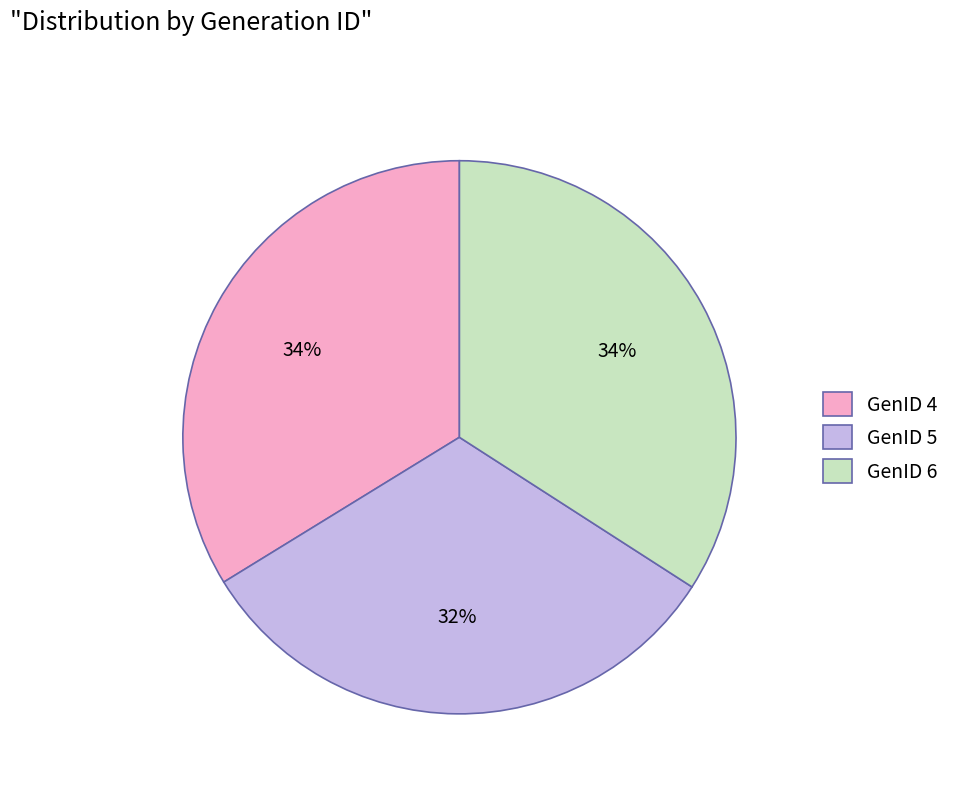

How many segments does this pie chart have?

3